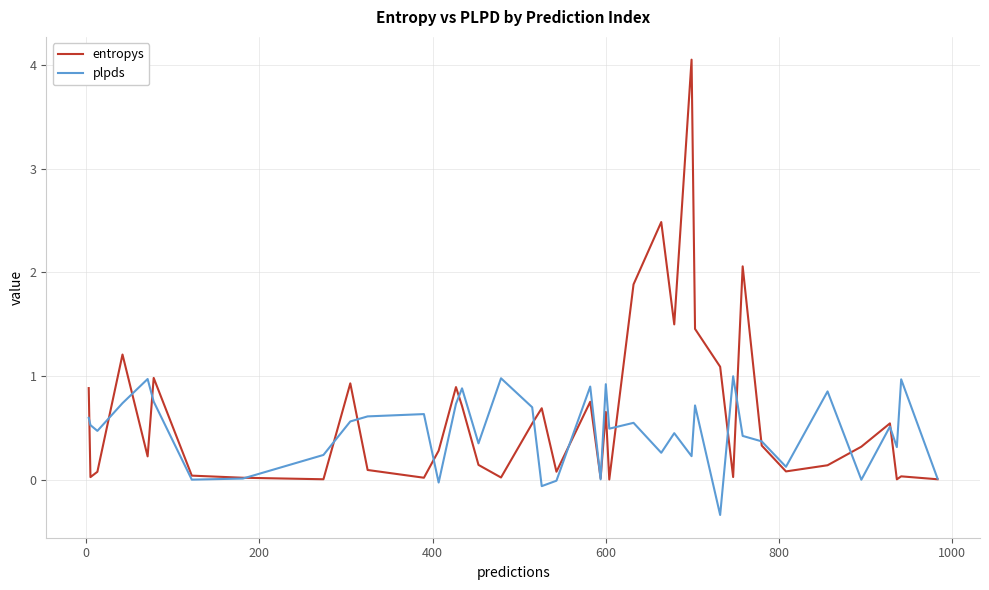

List the series in order of their peak value, highest first.

entropys, plpds